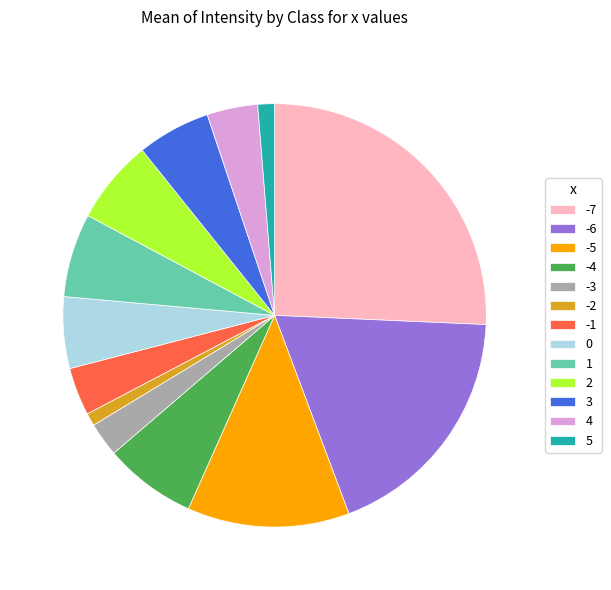

Is it true that 4 is 12% of the pie?

False